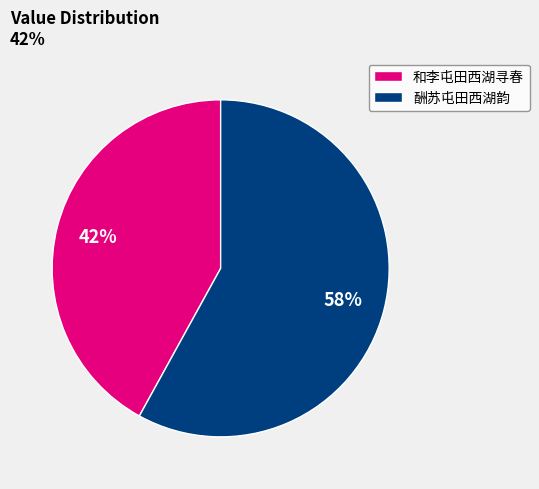

To the nearest percent, what is the average slice percentage?

50%